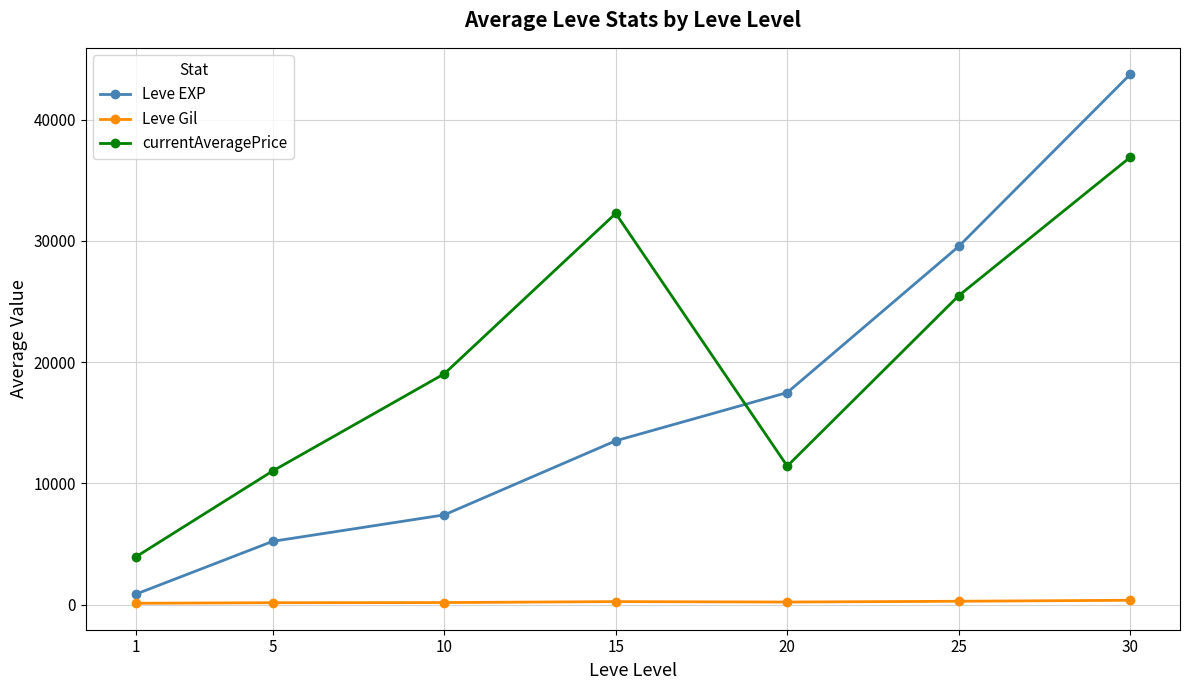

Which series has the widest spread of values?

Leve EXP